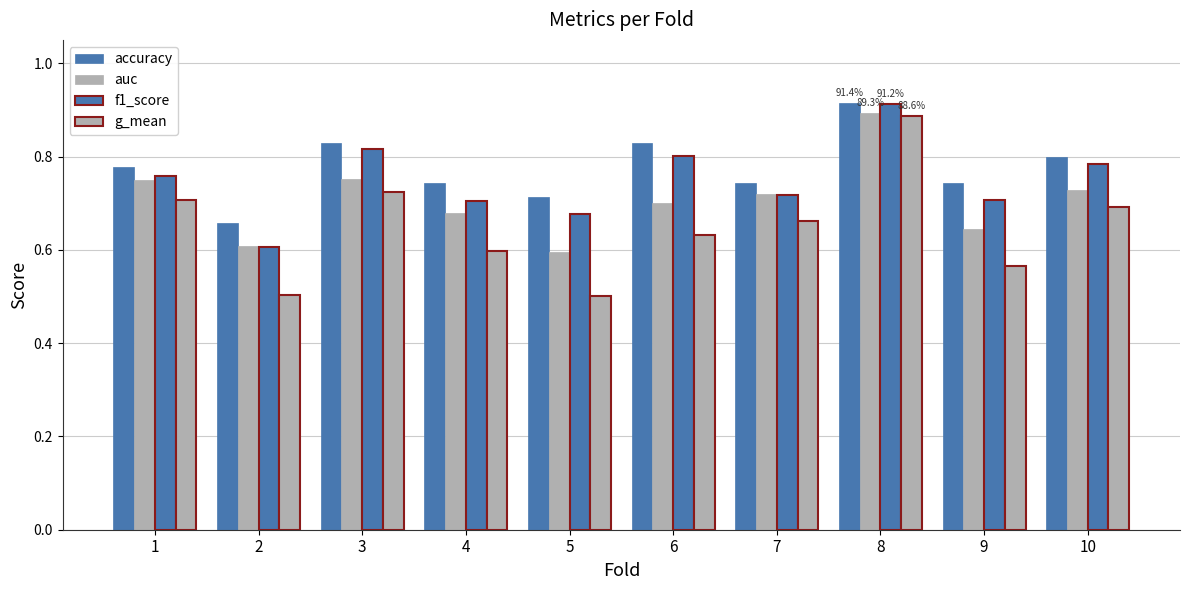

Are the bars grouped side by side (vs. stacked)?

Yes